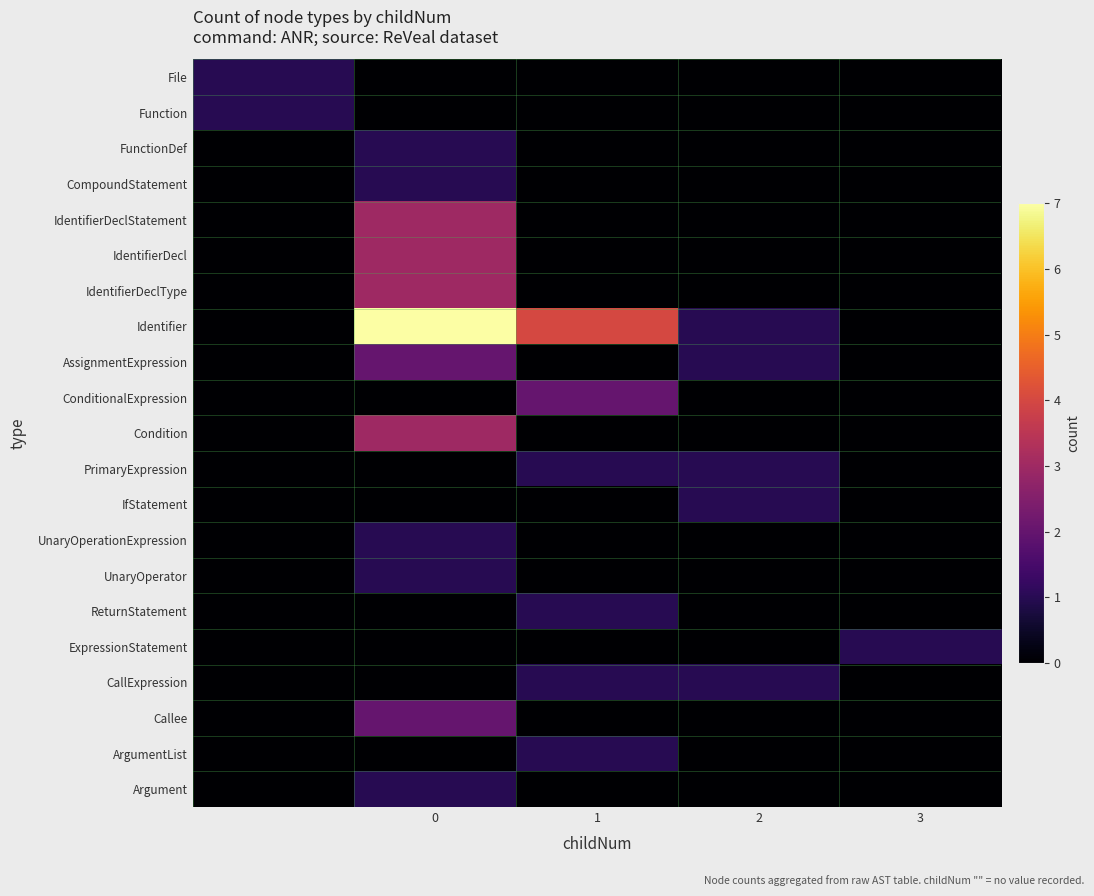

Reading left to right, transcribe all the data shown in this chart.

File: 1	0	0	0	0
Function: 1	0	0	0	0
FunctionDef: 0	1	0	0	0
CompoundStatement: 0	1	0	0	0
IdentifierDeclStatement: 0	3	0	0	0
IdentifierDecl: 0	3	0	0	0
IdentifierDeclType: 0	3	0	0	0
Identifier: 0	7	4	1	0
AssignmentExpression: 0	2	0	1	0
ConditionalExpression: 0	0	2	0	0
Condition: 0	3	0	0	0
PrimaryExpression: 0	0	1	1	0
IfStatement: 0	0	0	1	0
UnaryOperationExpression: 0	1	0	0	0
UnaryOperator: 0	1	0	0	0
ReturnStatement: 0	0	1	0	0
ExpressionStatement: 0	0	0	0	1
CallExpression: 0	0	1	1	0
Callee: 0	2	0	0	0
ArgumentList: 0	0	1	0	0
Argument: 0	1	0	0	0